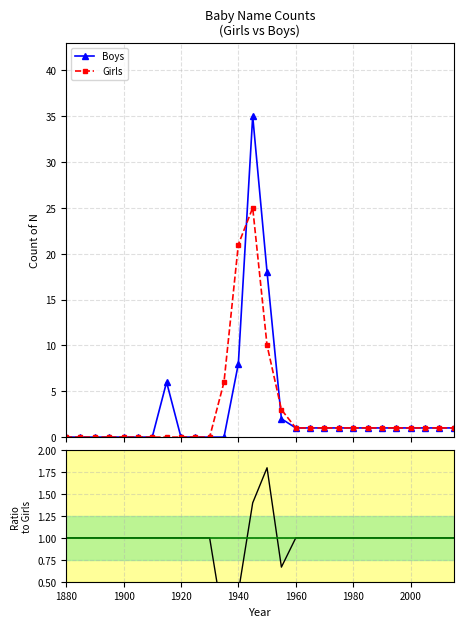

True or false: Girls has more than 0 interior local peaks.

True